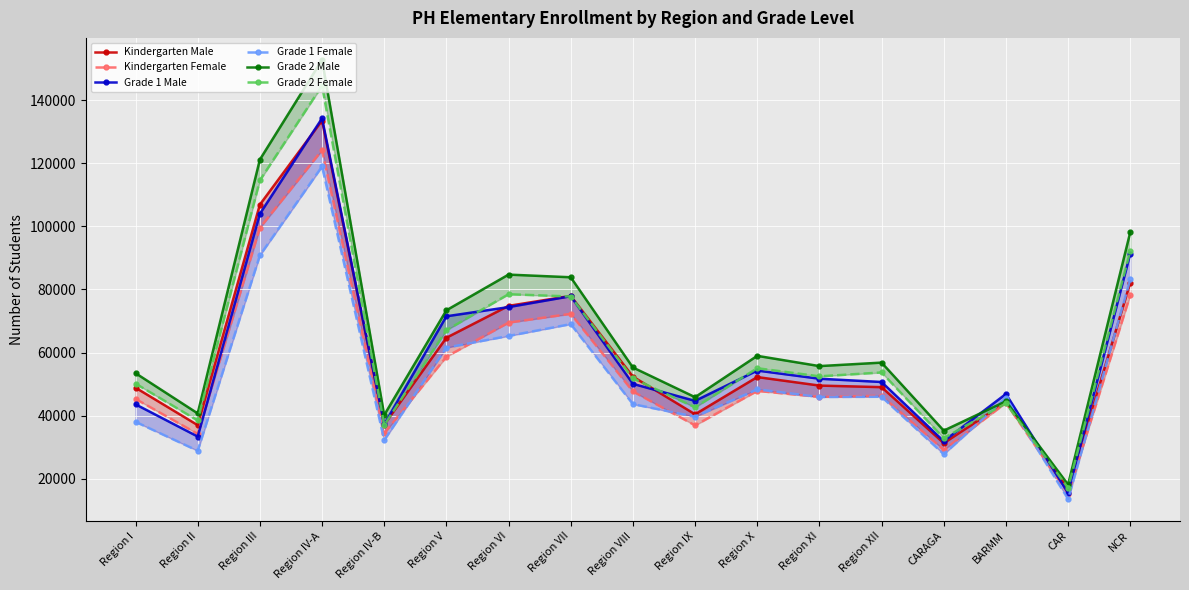

Where is Grade 2 Male nearest to the value 85471?

Region VI